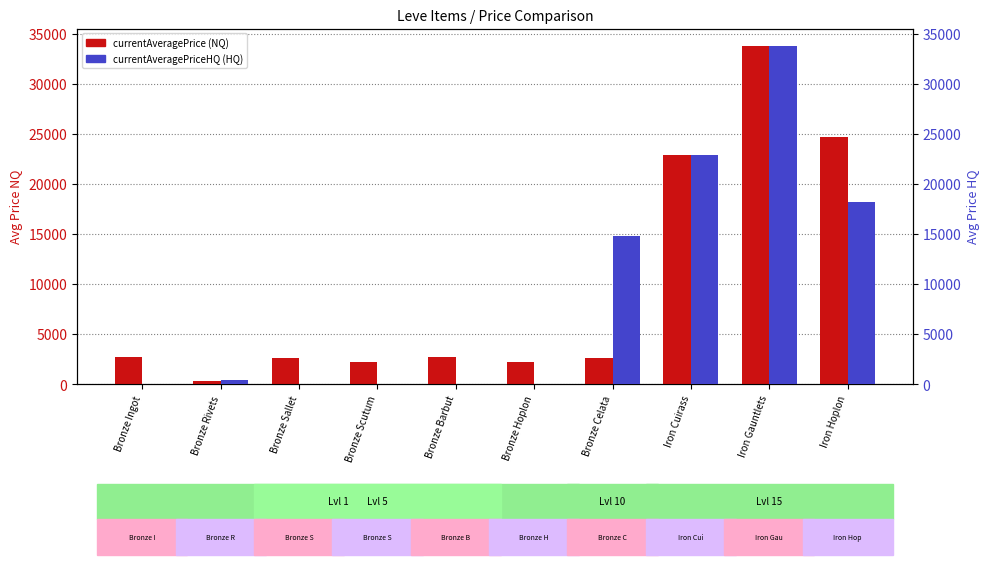

What value does the currentAveragePriceHQ (HQ) series have at Iron Hoplon?

18228.6